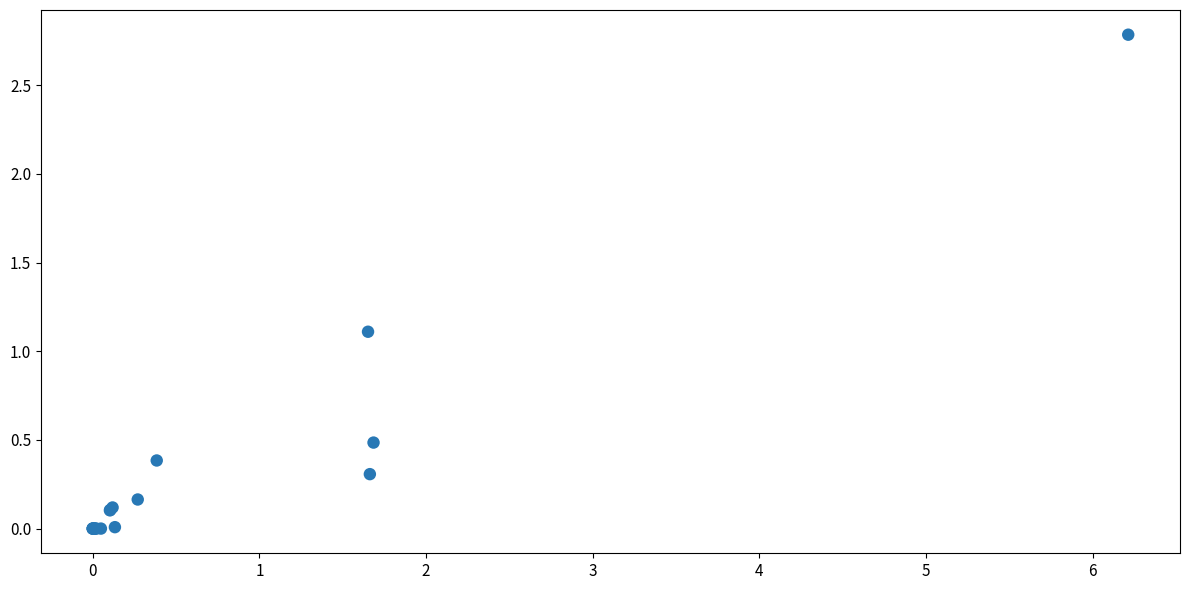

What Y value in the scatter plot is closest to 1?

1.1